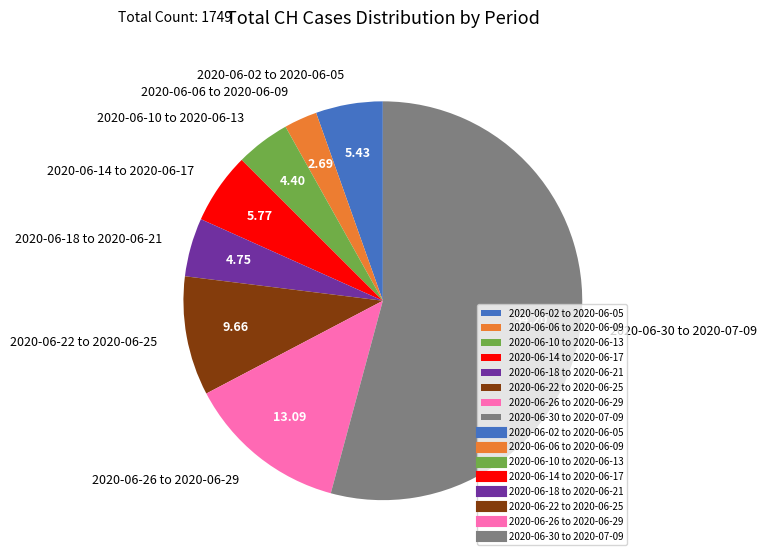

Between 2020-06-06 to 2020-06-09 and 2020-06-14 to 2020-06-17, which is larger?

2020-06-14 to 2020-06-17